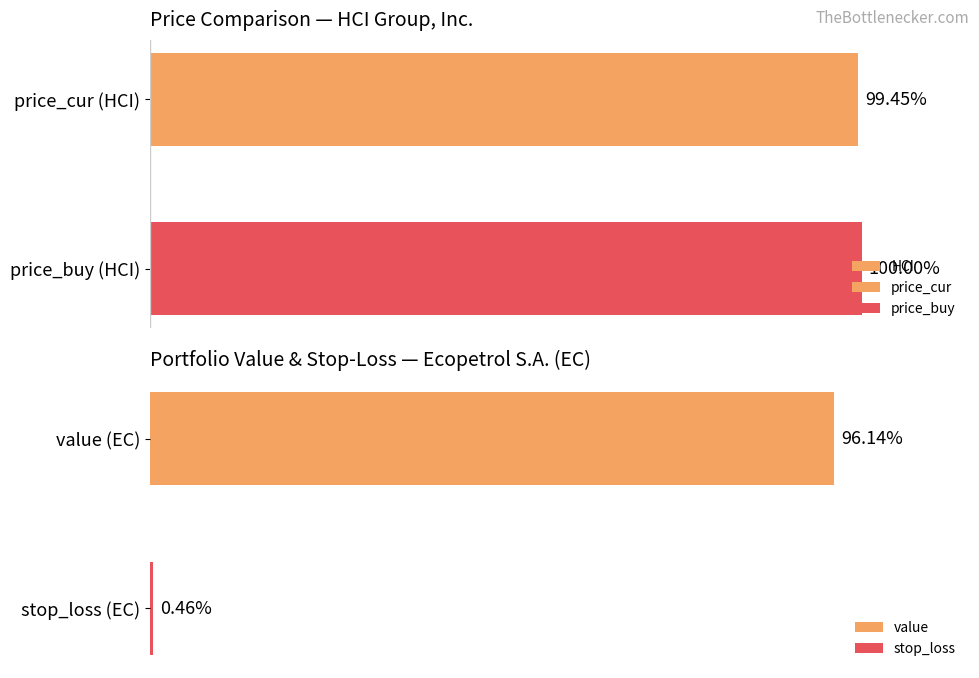

How many categories are shown in the chart?

2